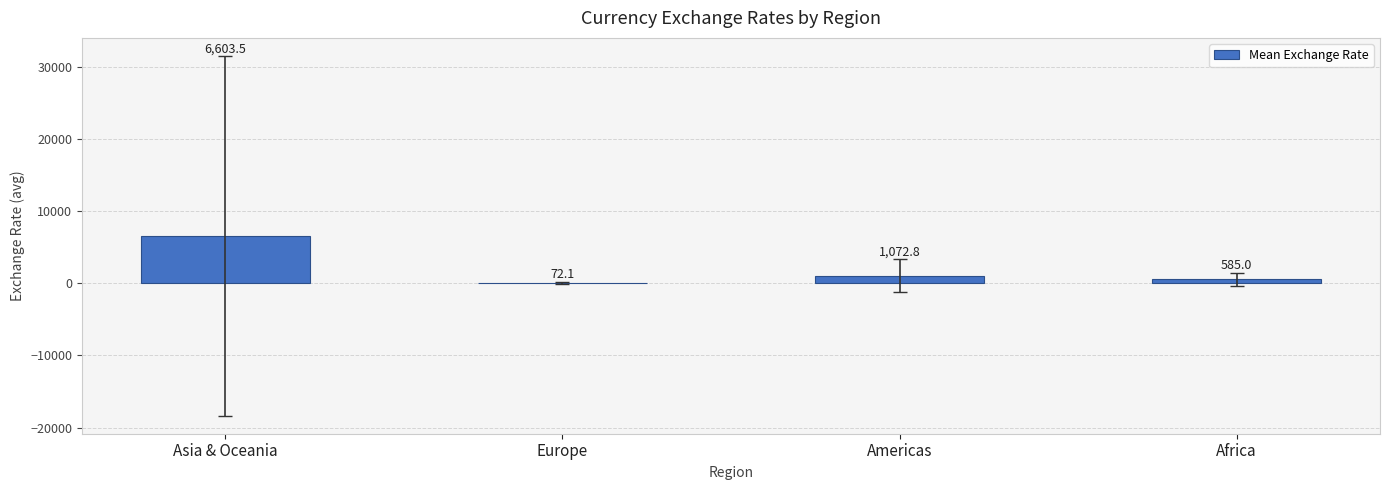

Are the bars grouped side by side (vs. stacked)?

No